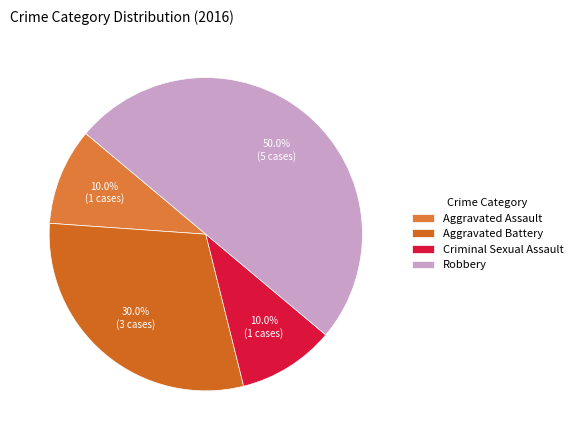

To the nearest percent, what is the combined percentage of Robbery and Aggravated Battery?

80%